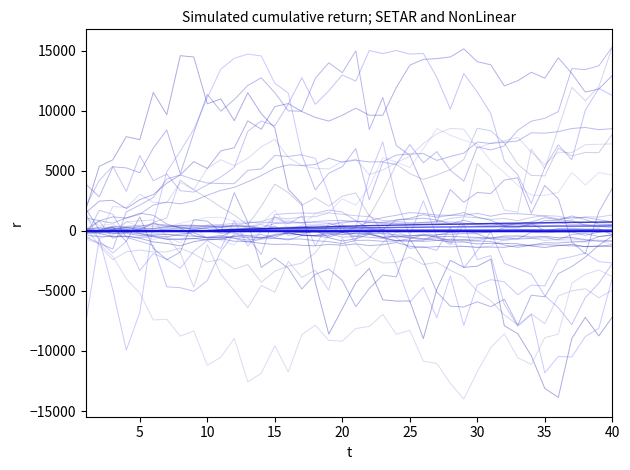

Is this an area chart (filled region under the line)?

No